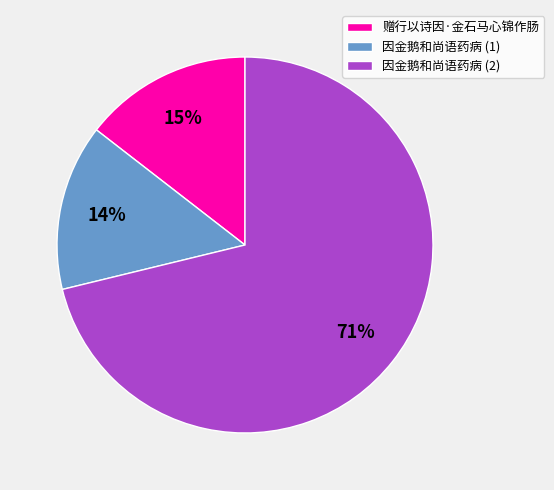

What is the majority slice?

因金鹅和尚语药病 (2)